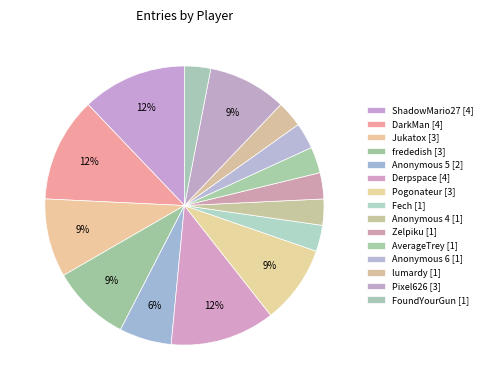

True or false: Fech accounts for 3% of the total.

True